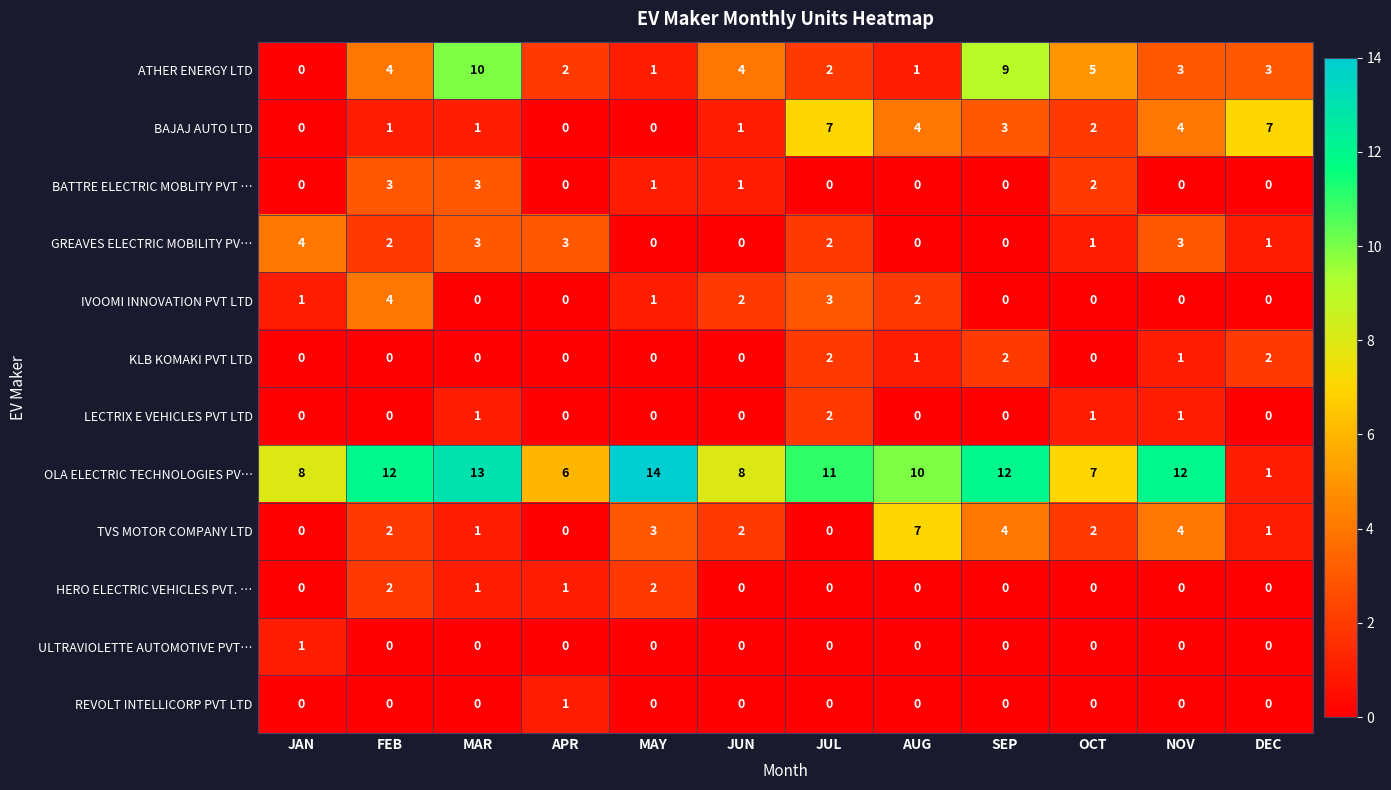

True or false: BAJAJ AUTO LTD has a value of 0 at JAN.

True